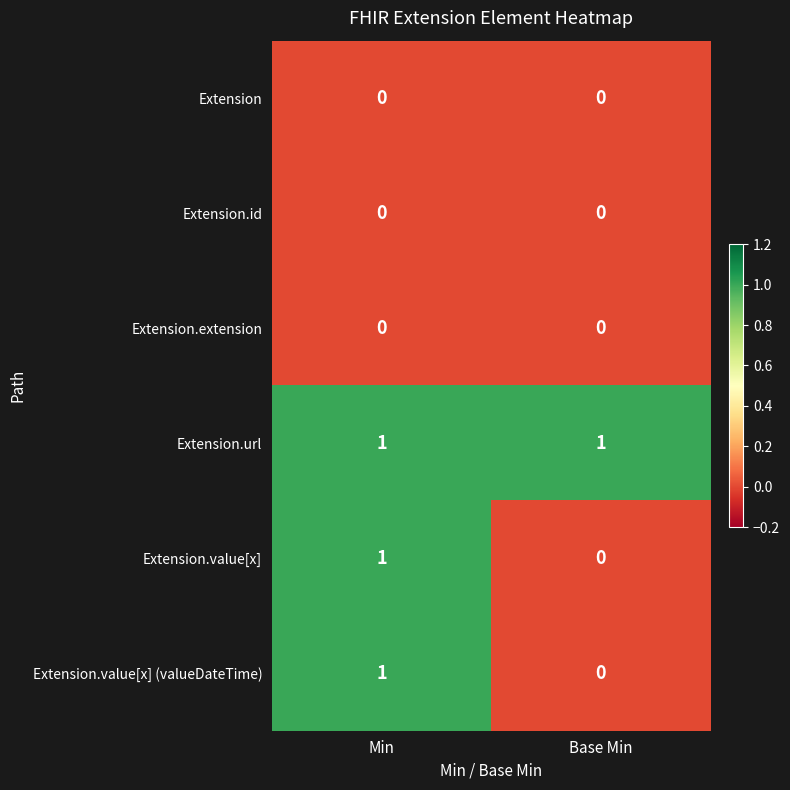

How many data points does each series have?

2